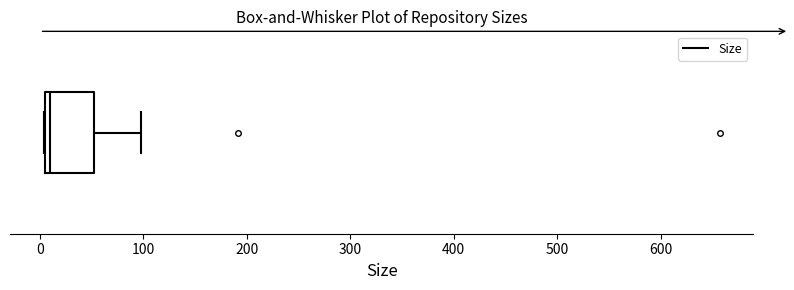

Read this box plot against the x-axis: the position of the median line, the range covered by the box, and the ends of both whiskers. The values are not printed on the chart, so give them approximately, as read against the axis.

median 10 (just right of the box's left edge), box 10 to 50, whiskers 0 to 100